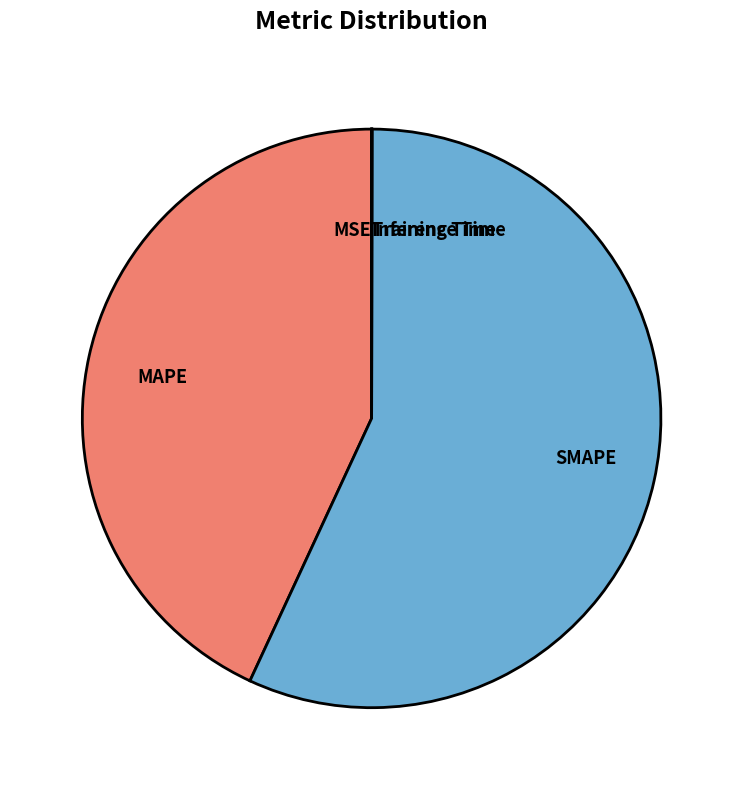

What is the ratio of the value at SMAPE to the value at MAPE?

1.3